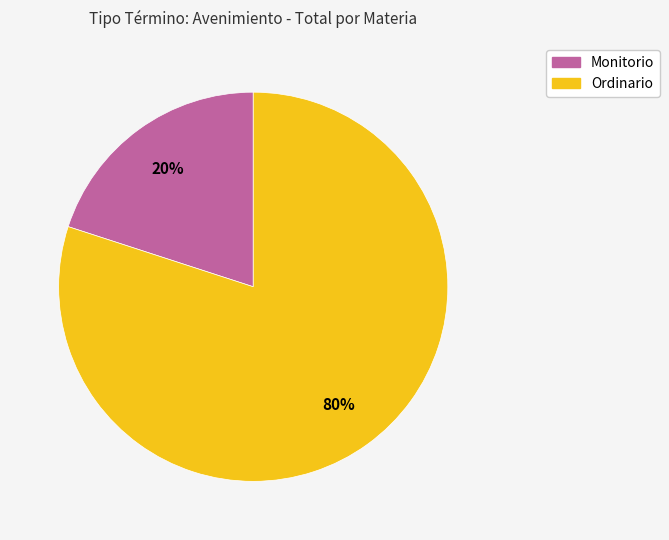

Is the sum of Monitorio and Ordinario greater than half?

Yes